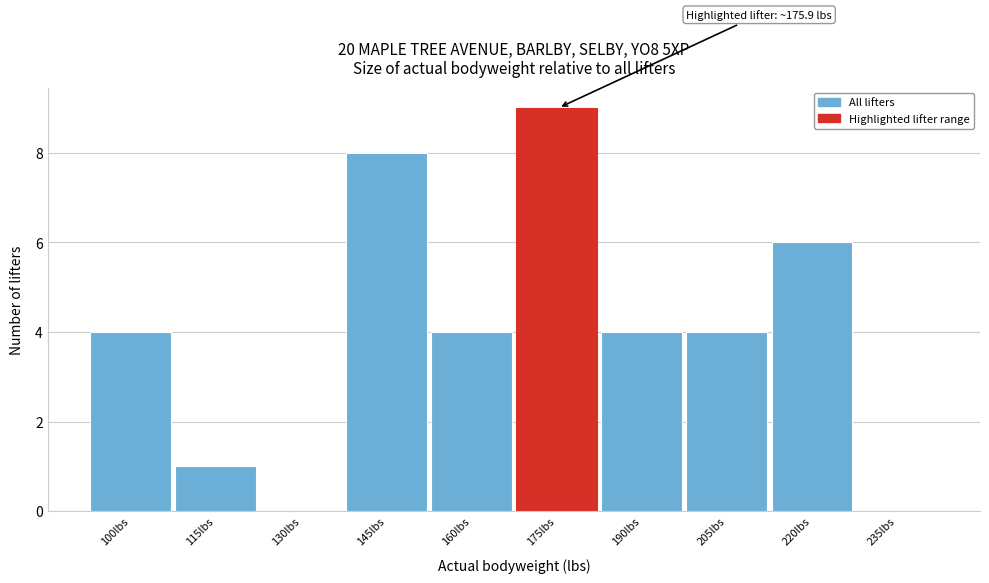

Reading left to right, transcribe all the data shown in this chart.

100lbs=4	115lbs=1	130lbs=0	145lbs=8	160lbs=4	175lbs=9	190lbs=4	205lbs=4	220lbs=6	235lbs=0